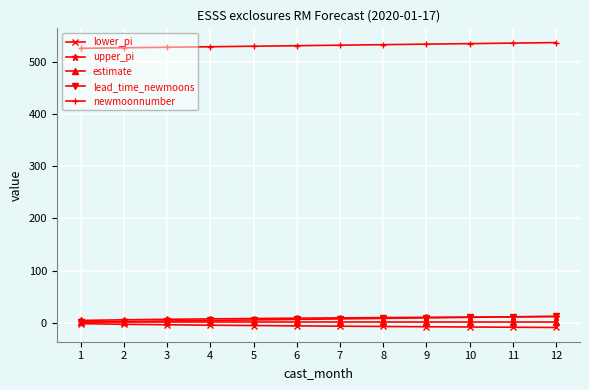

Between which two adjacent categories do lead_time_newmoons and upper_pi first intersect?

11 and 12